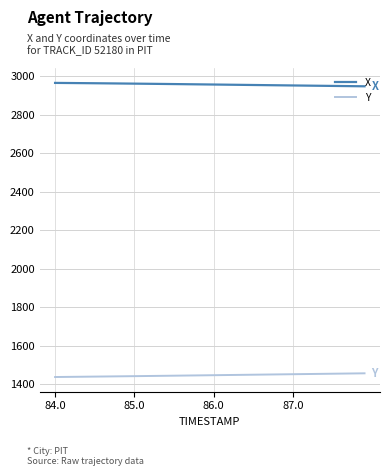

True or false: Y and X intersect in this chart.

False